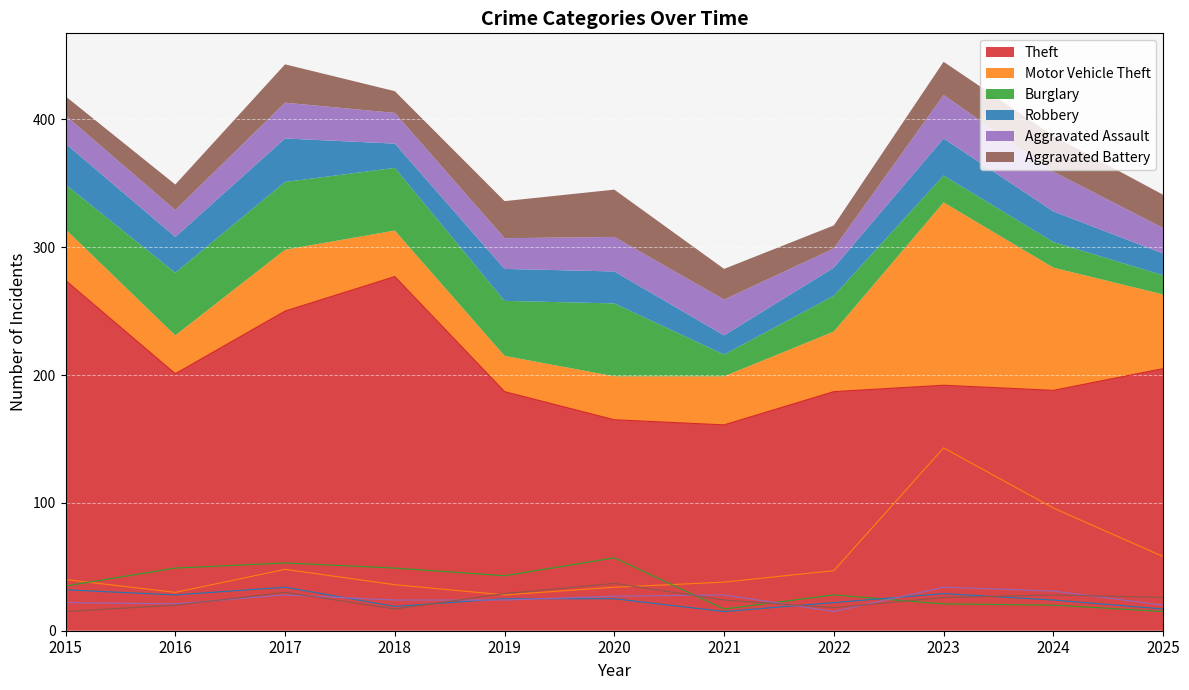

What is the difference between the maximum and minimum values in the Motor Vehicle Theft series?

115